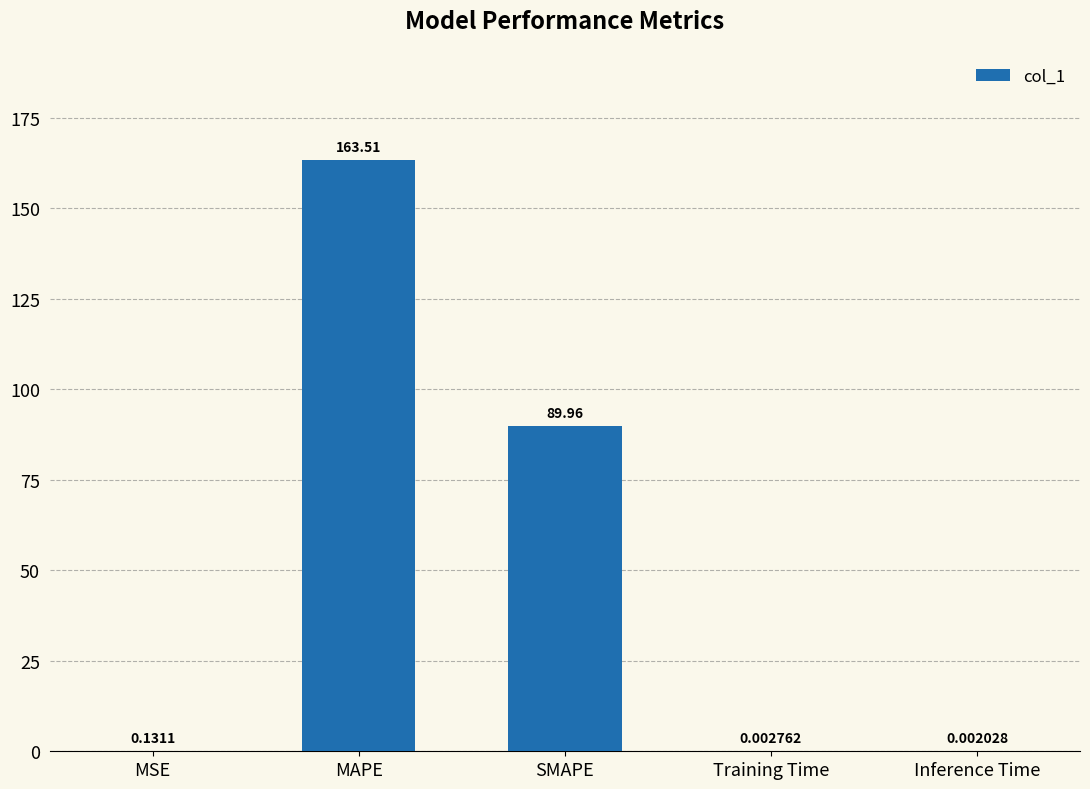

At which category does the chart reach its peak across all series?

MAPE